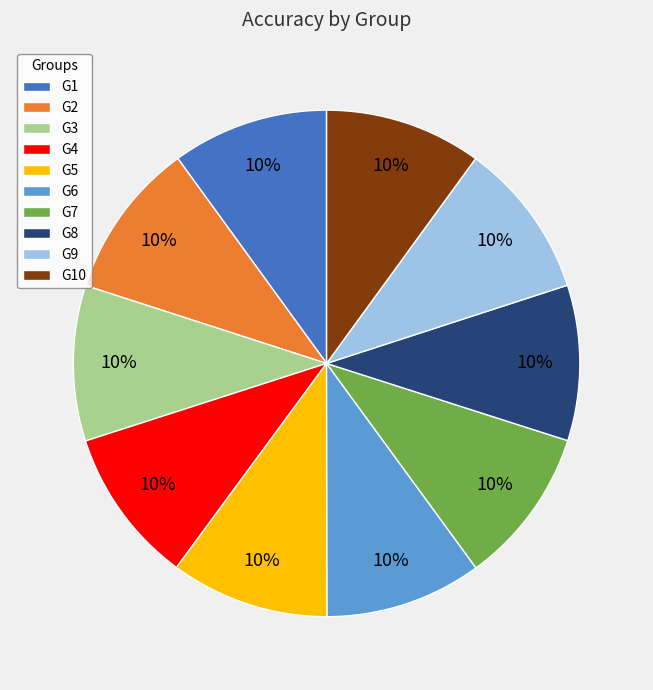

The G7 slice represents 1% of the pie. True or false?

False